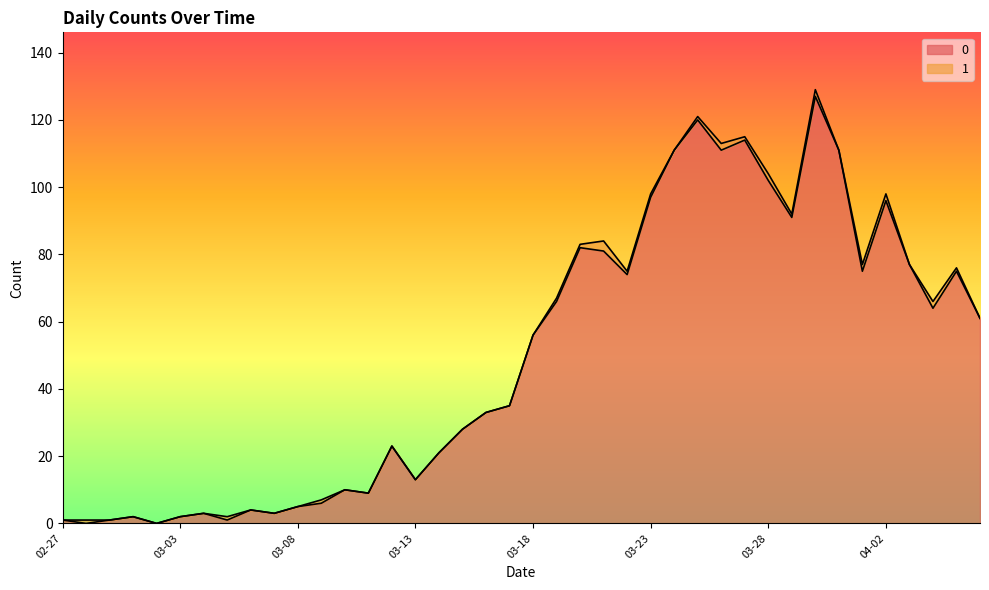

How many interior local valleys (lower than both neighbors) does the data have?

11